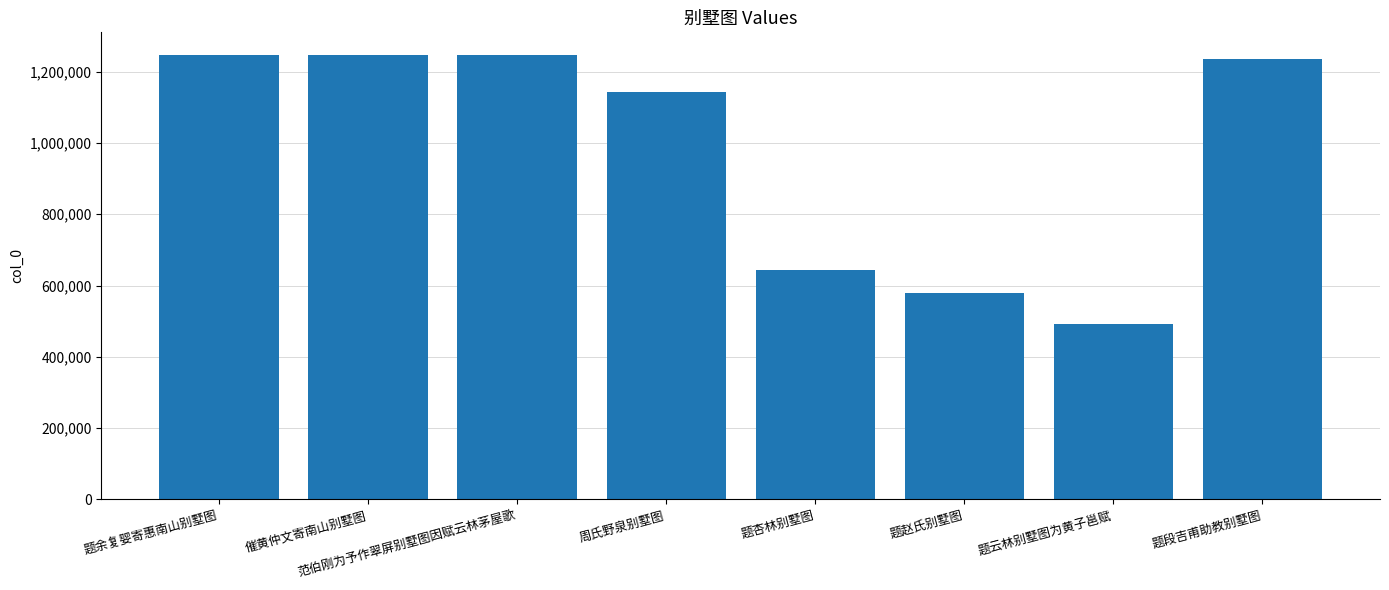

What is the difference between the maximum and minimum values?

755658